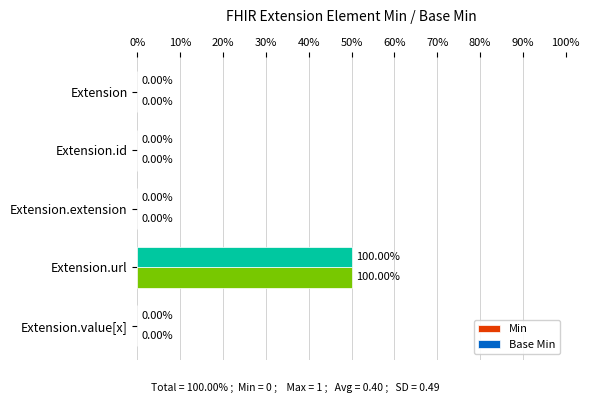

How many bars are there in each group?

2